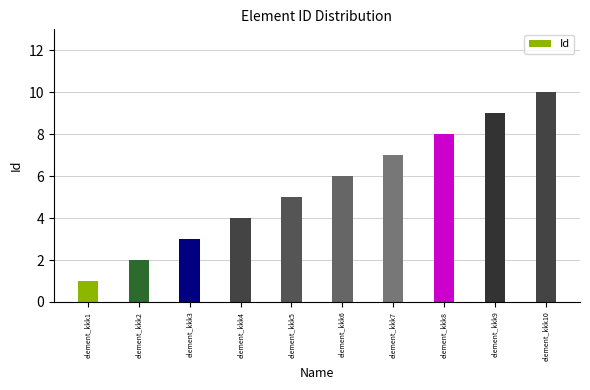

What is the value of the 7th bar from the left?

7